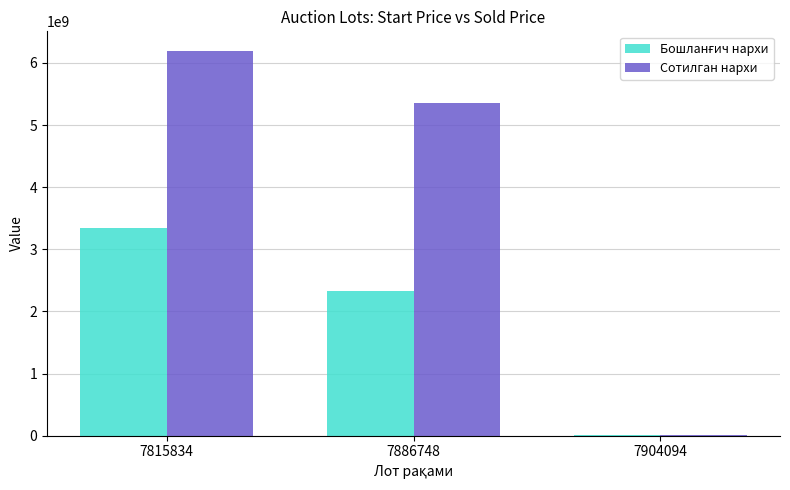

Are the bars grouped side by side (vs. stacked)?

Yes